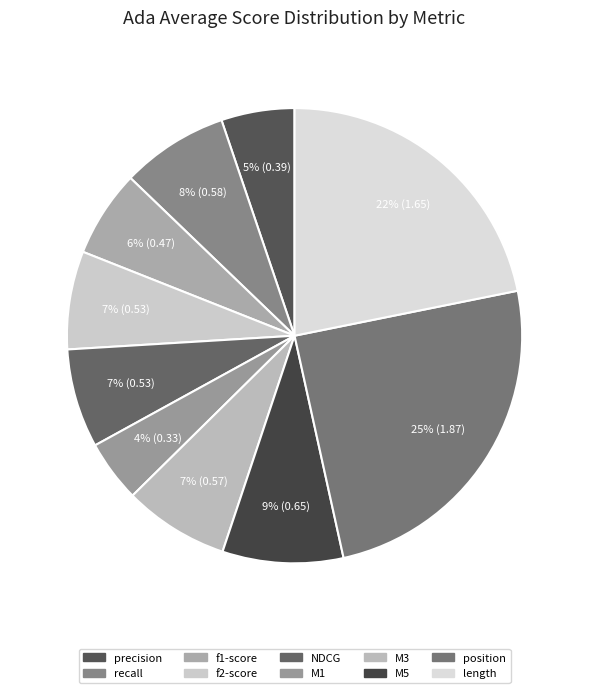

To the nearest percent, what is the average slice percentage?

10%